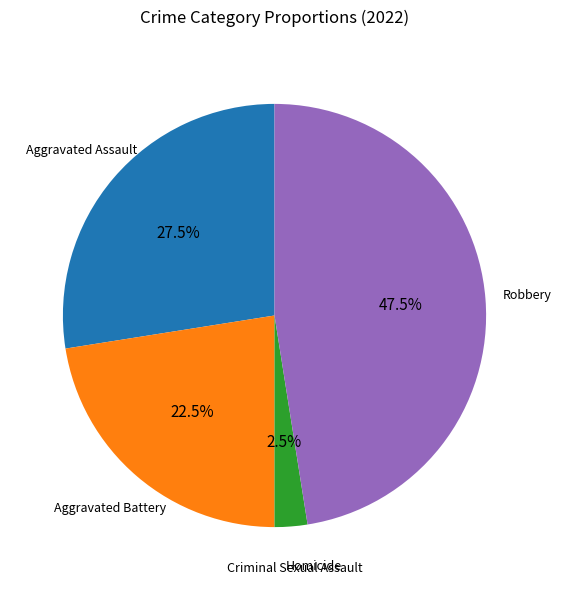

Does any single category account for the majority?

No